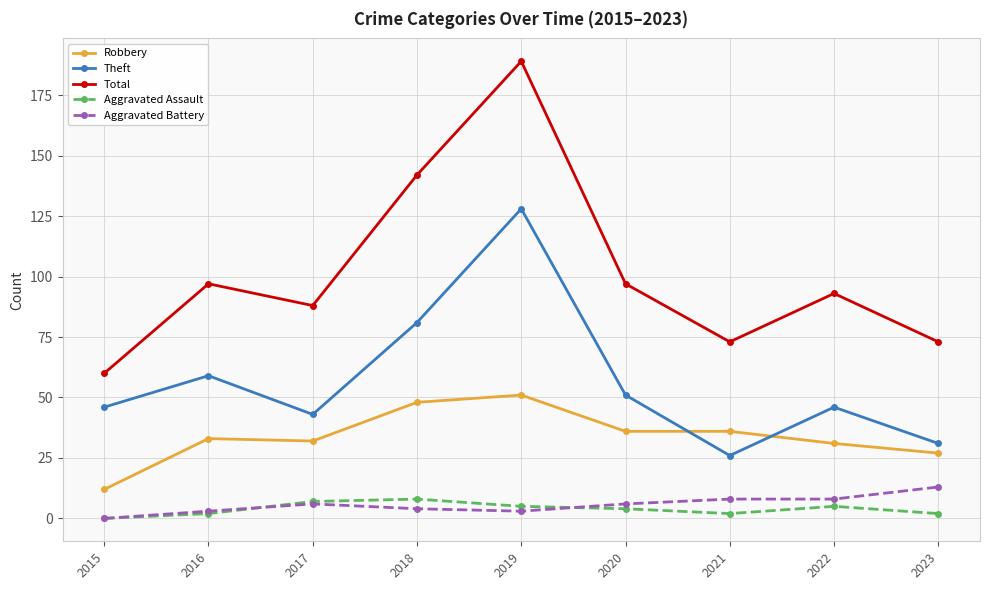

How many interior local peaks does the Total series have?

3